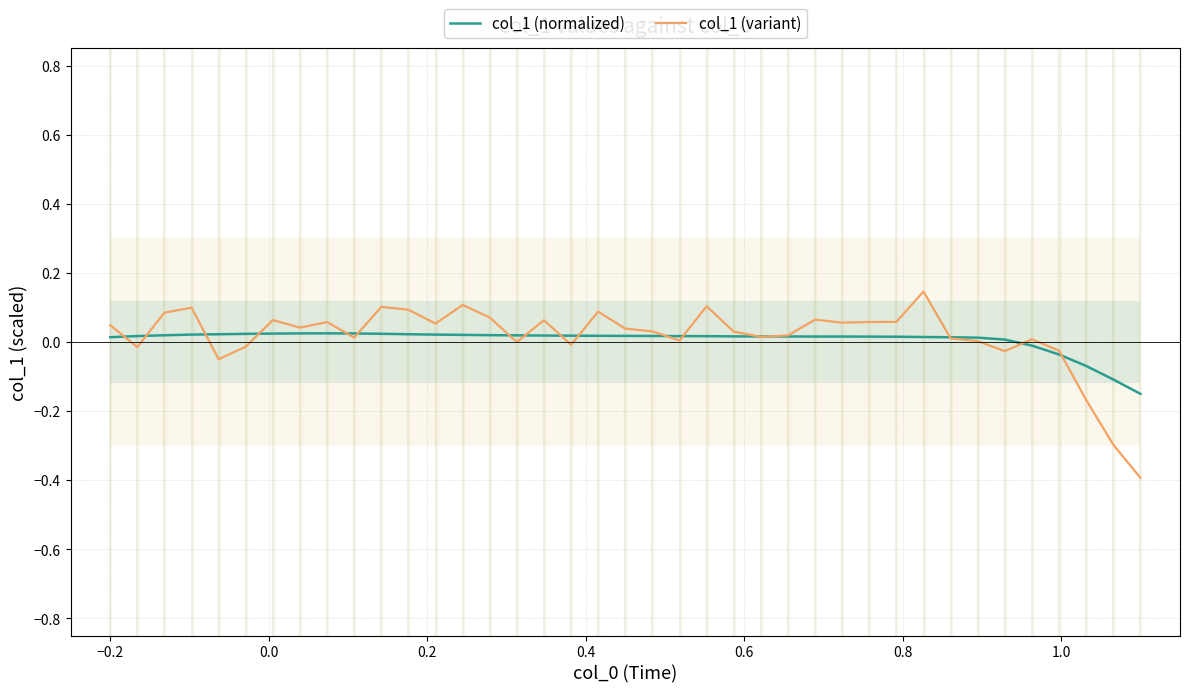

Which series ends up on top after the final intersection of col_1 (normalized) and col_1 (variant)?

col_1 (normalized)